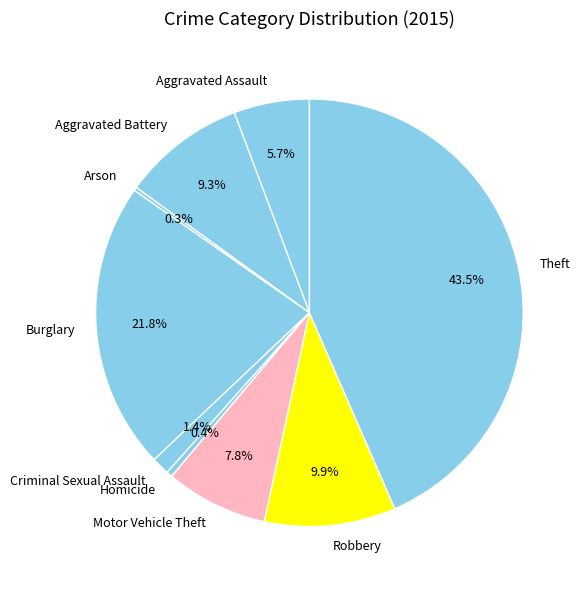

To the nearest percent, what is the difference between the Aggravated Battery and Robbery slice percentages?

1%